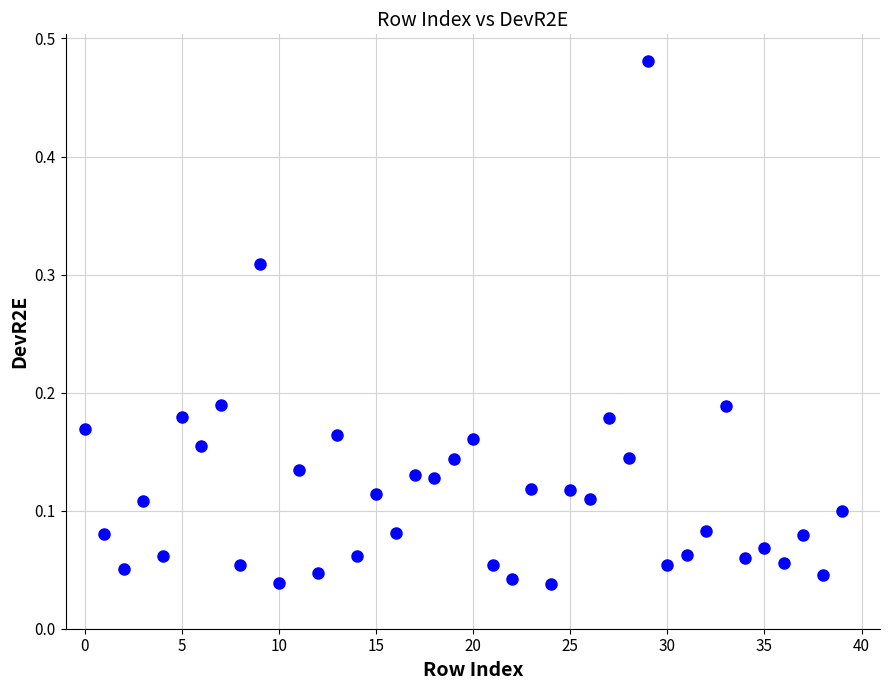

What is the range of Y values (max minus min)?

0.4